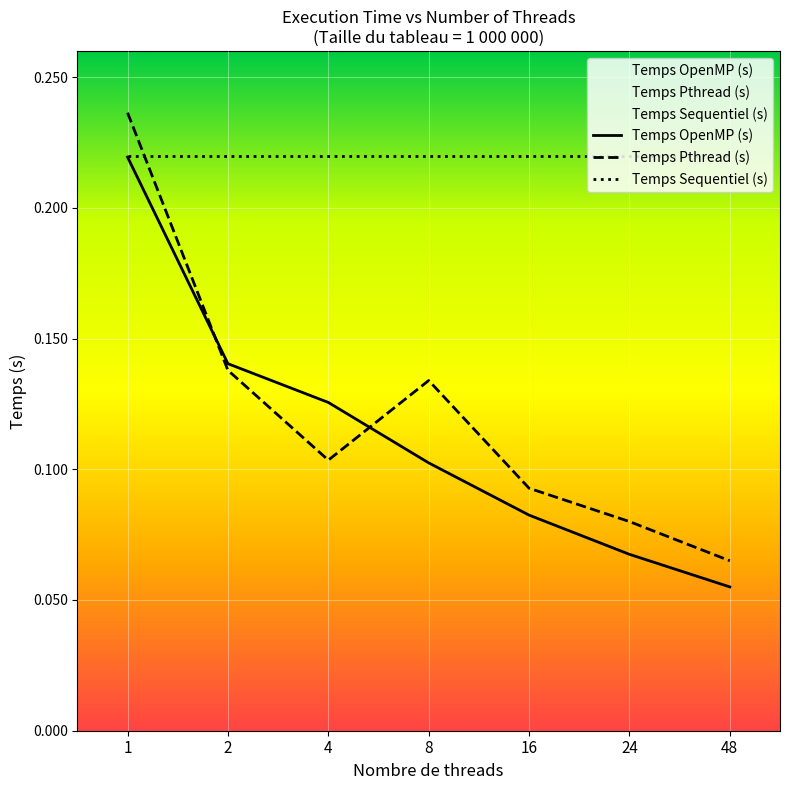

What is the value of the Temps OpenMP (s) point at the 6th from the left?

0.1